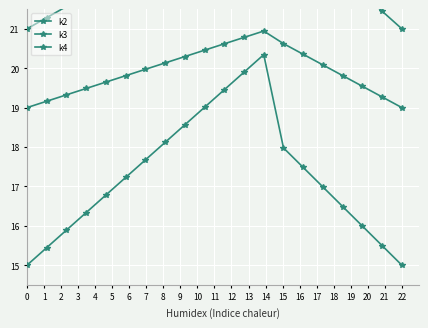

What is the minimum value shown in the chart?

15.0